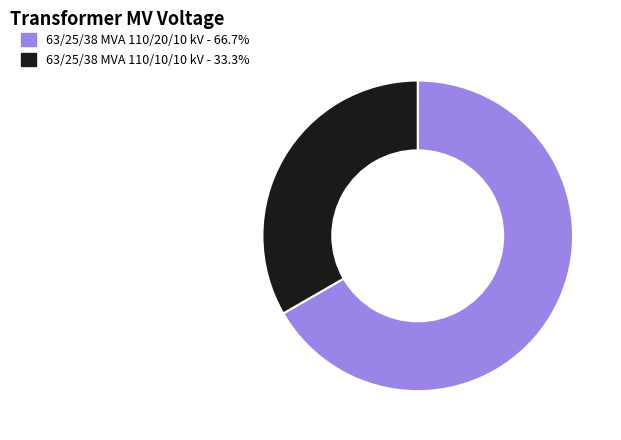

Rank the categories by value from lowest to highest.

63/25/38 MVA 110/10/10 kV, 63/25/38 MVA 110/20/10 kV